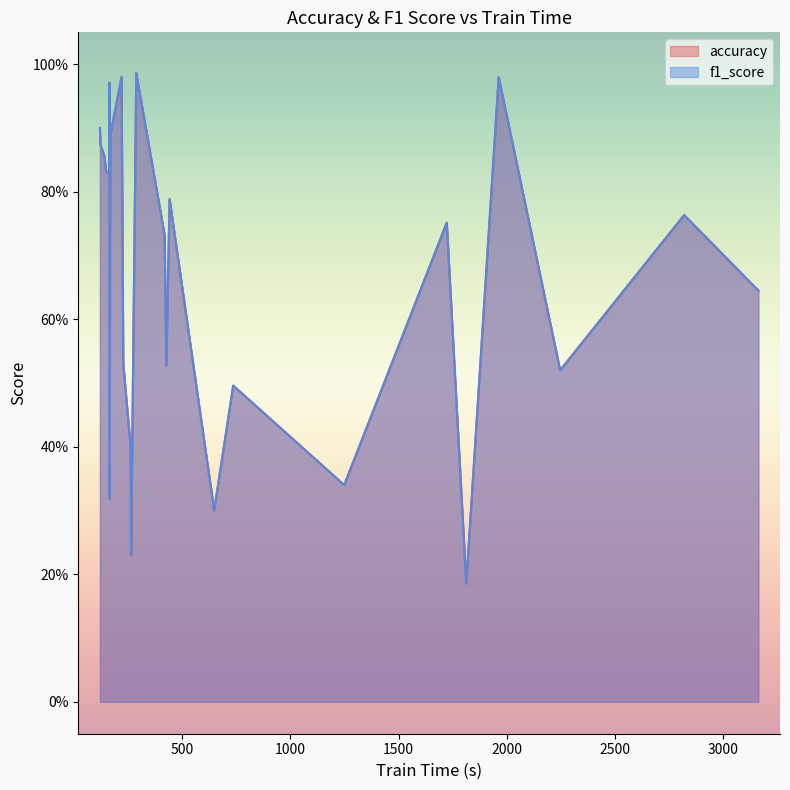

What is the value of the accuracy point at the 21st from the left?

0.2